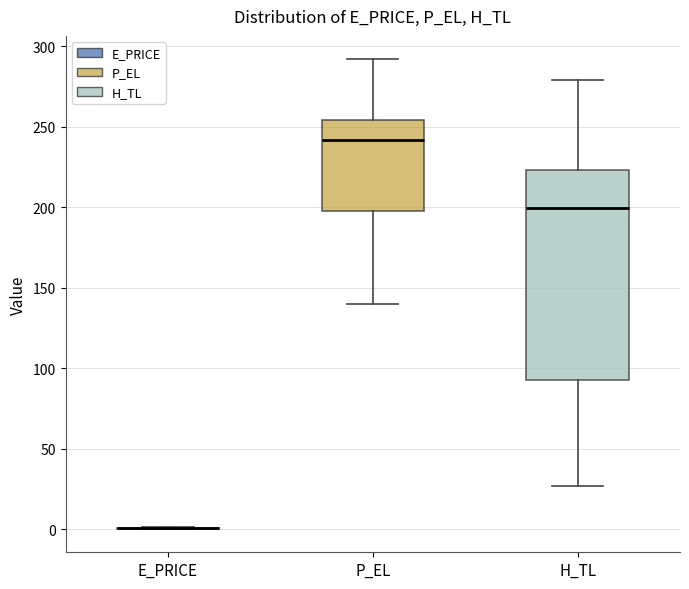

Reading left to right, read every box against the y-axis: the position of its median line, the range the box covers, and the ends of its whiskers. The values are not printed on the chart, so give them approximately, as read against the axis.

E_PRICE: box collapsed to a line at 0, whiskers 0 to 0
P_EL: median 240, box 195 to 255, whiskers 140 to 290
H_TL: median 200, box 90 to 225, whiskers 25 to 280